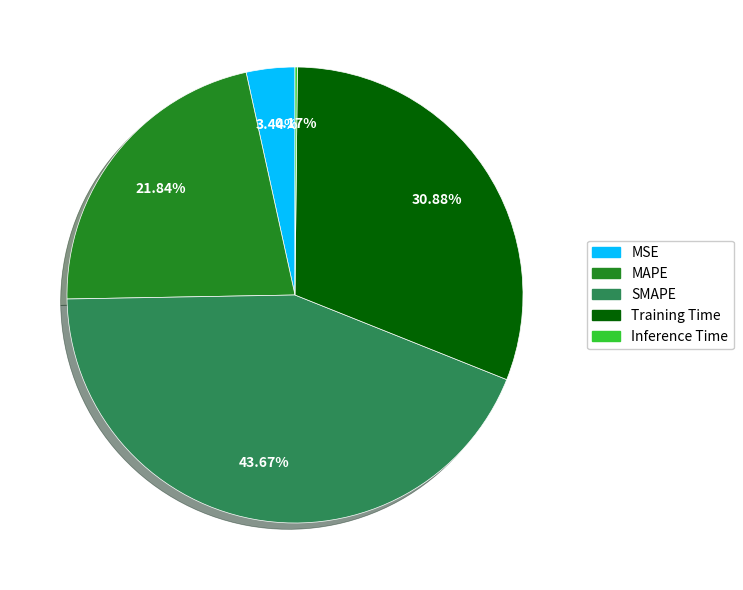

What is the ratio of the value at Training Time to the value at MAPE?

1.4